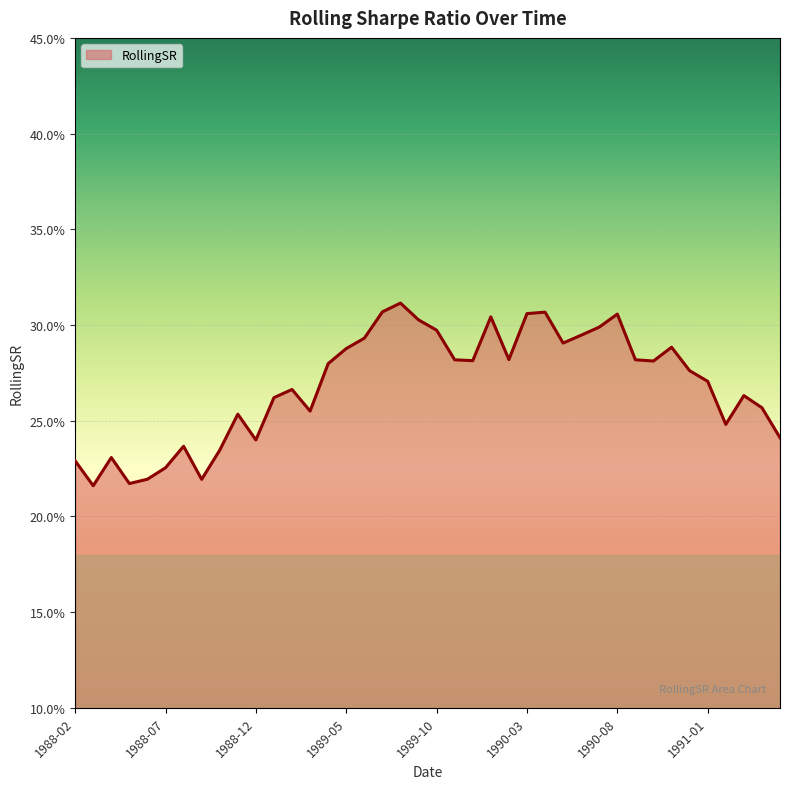

What is the difference between the maximum and minimum values?

0.1